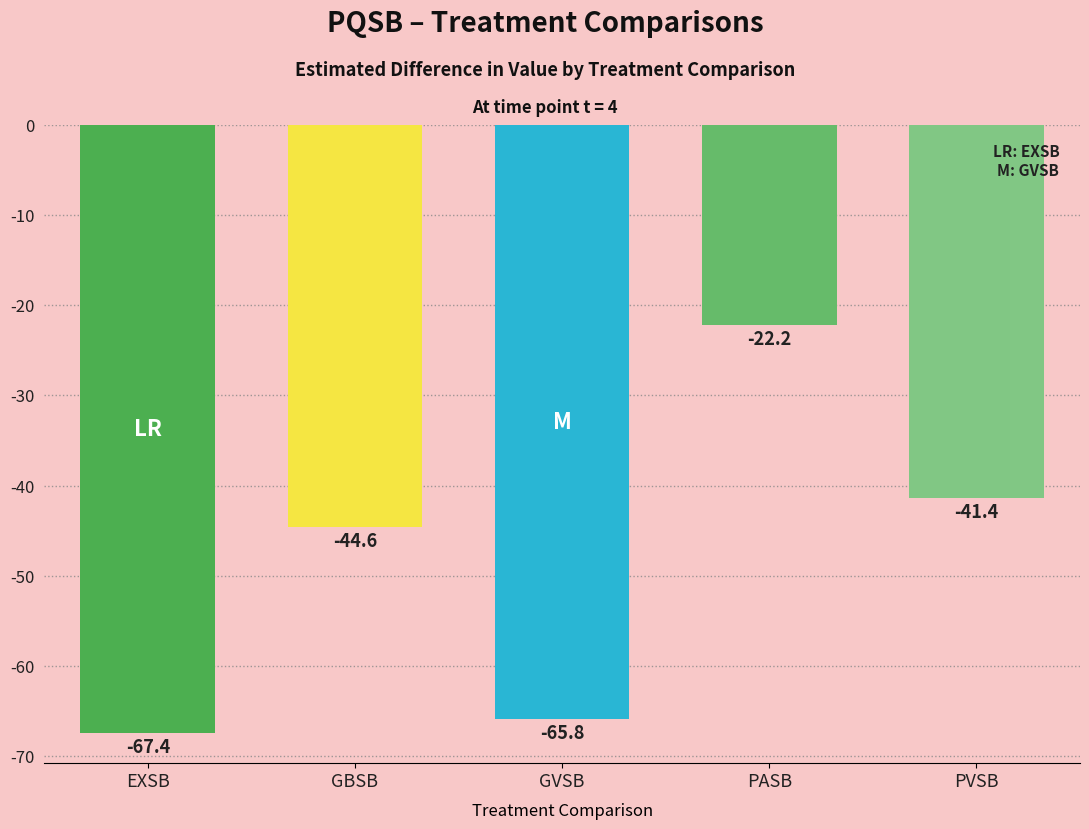

Is it true that the value at EXSB is -67.4?

True